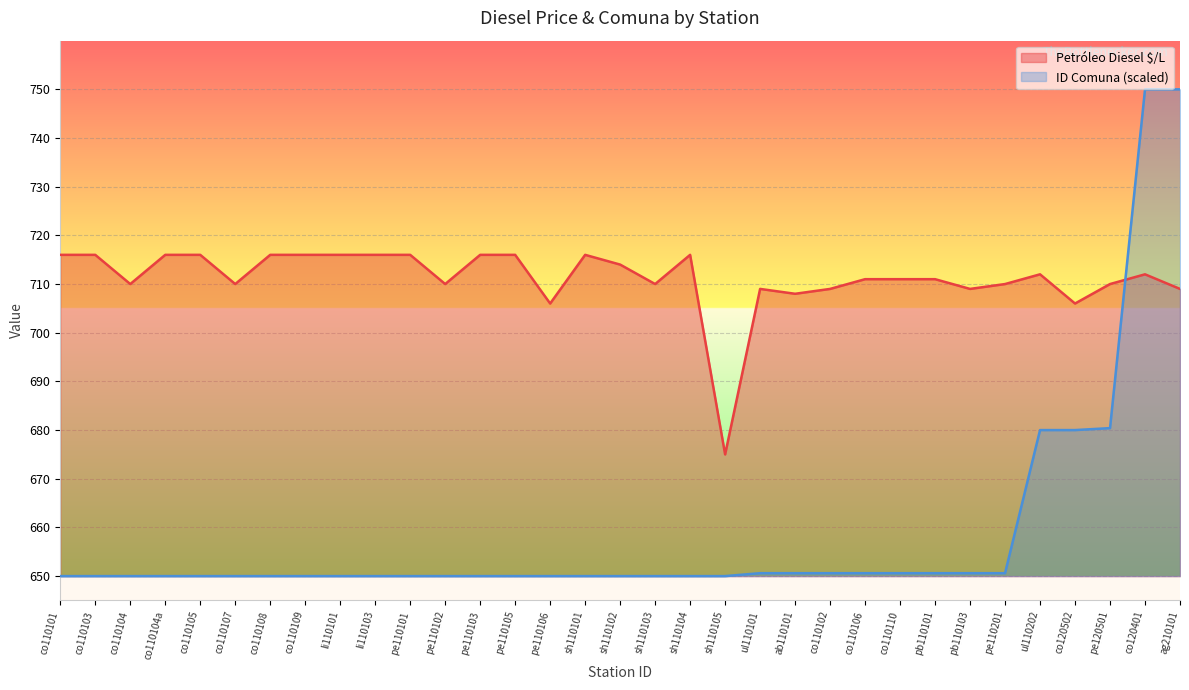

Reading left to right, what are all the values shown in this chart?

Petróleo Diesel $/L: co110101=716.0	co110103=716.0	co110104=710.0	co110104a=716.0	co110105=716.0	co110107=710.0	co110108=716.0	co110109=716.0	li110101=716.0	li110103=716.0	pe110101=716.0	pe110102=710.0	pe110103=716.0	pe110105=716.0	pe110106=706.0	sh110101=716.0	sh110102=714.0	sh110103=710.0	sh110104=716.0	sh110105=675.0	ul110101=709.0	ab110101=708.0	co110102=709.0	co110106=711.0	co110110=711.0	pb110101=711.0	pb110103=709.0	pe110201=710.0	ul110202=712.0	co120502=706.0	pe120501=710.0	co120401=712.0	ag210101=709.0
ID Comuna: co110101=650.0	co110103=650.0	co110104=650.0	co110104a=650.0	co110105=650.0	co110107=650.0	co110108=650.0	co110109=650.0	li110101=650.0	li110103=650.0	pe110101=650.0	pe110102=650.0	pe110103=650.0	pe110105=650.0	pe110106=650.0	sh110101=650.0	sh110102=650.0	sh110103=650.0	sh110104=650.0	sh110105=650.0	ul110101=650.6	ab110101=650.6	co110102=650.6	co110106=650.6	co110110=650.6	pb110101=650.6	pb110103=650.6	pe110201=650.6	ul110202=680.0	co120502=680.0	pe120501=680.4	co120401=750.0	ag210101=750.0